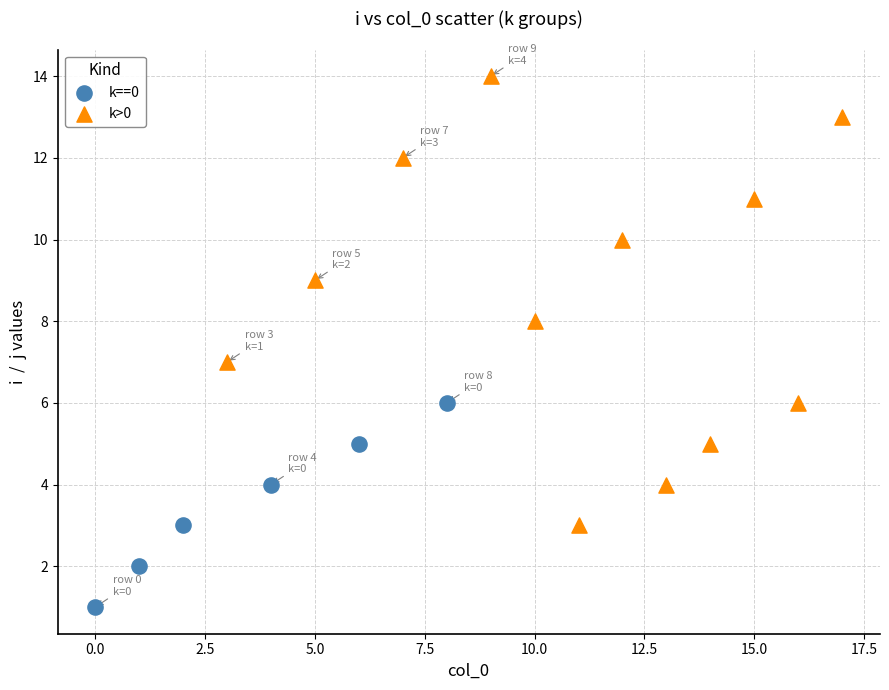

Which series reaches the maximum Y coordinate?

k>0